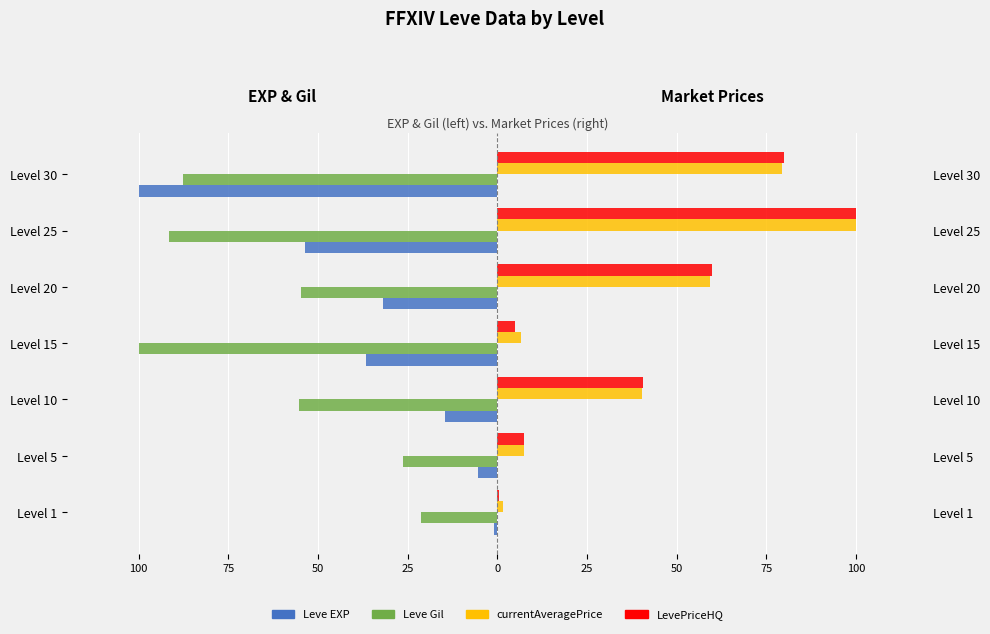

How many bars are there in total?

28